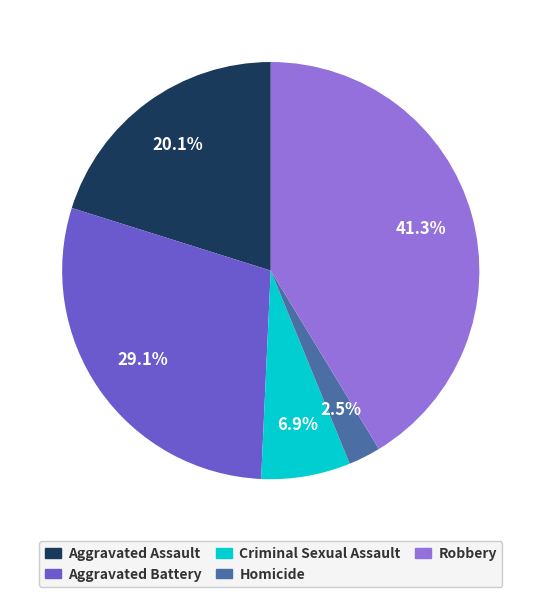

Rank the categories by value from lowest to highest.

Homicide, Criminal Sexual Assault, Aggravated Assault, Aggravated Battery, Robbery